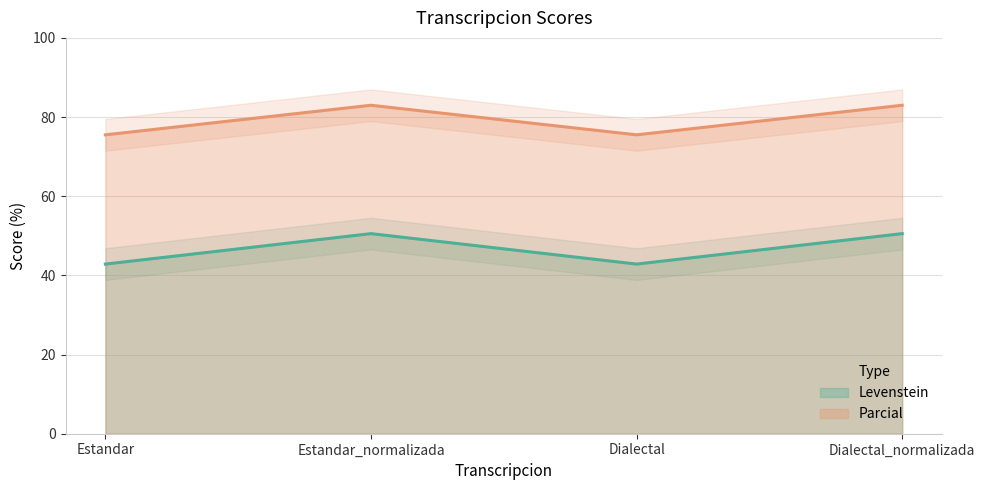

How many interior local valleys does the Levenstein series have?

1